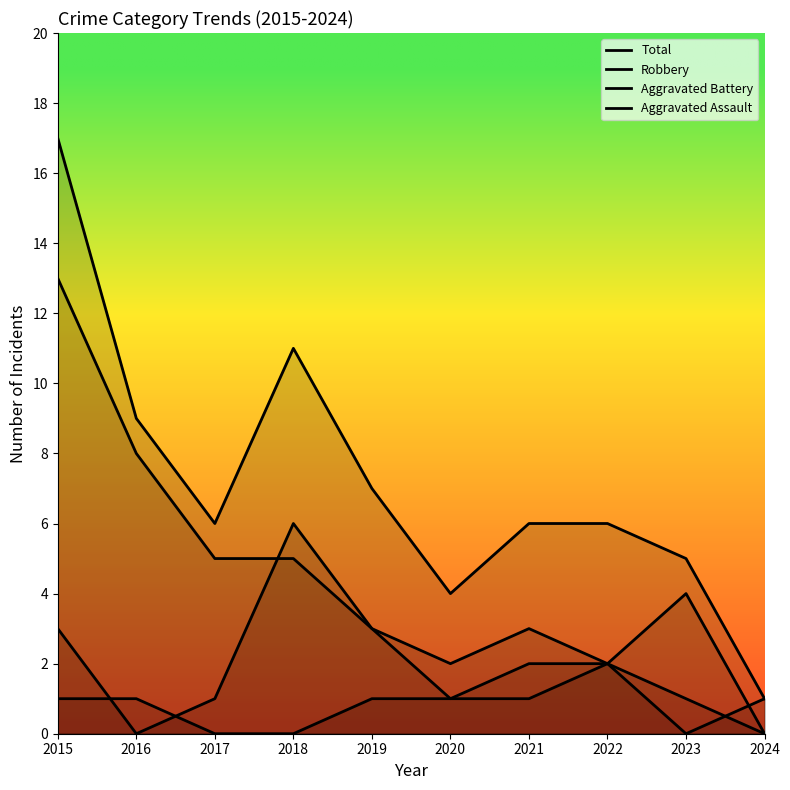

In Robbery, how many points are higher than both neighbors (excluding endpoints)?

1